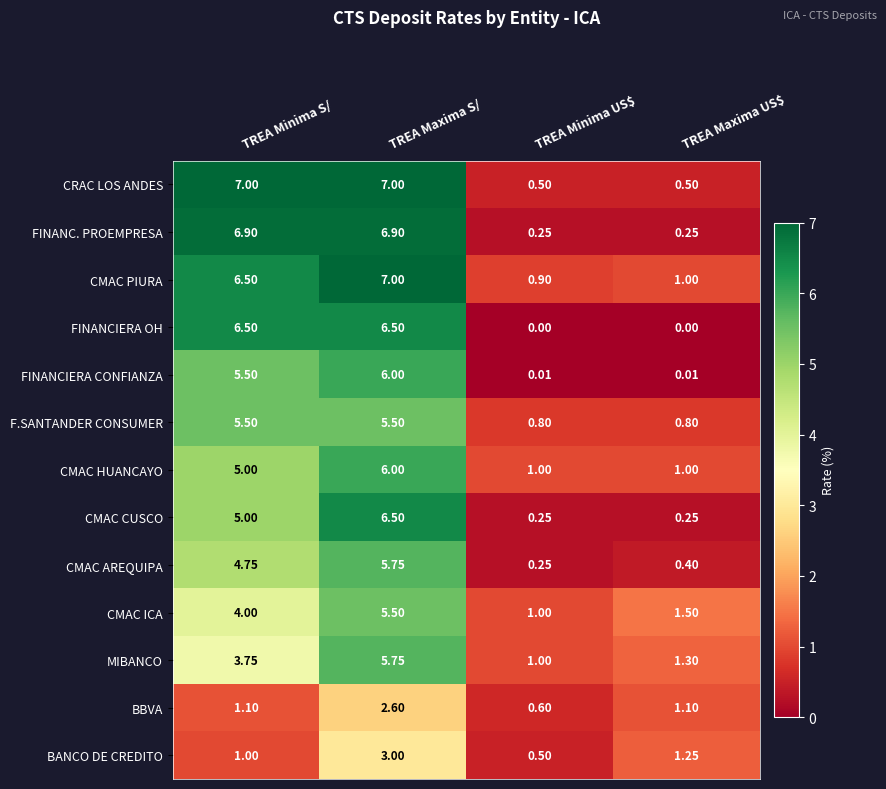

At which label does MIBANCO first exceed 3?

TREA Minima S/